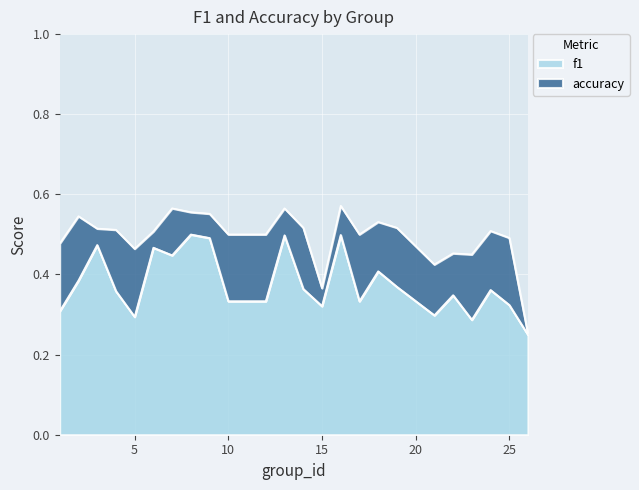

True or false: accuracy and f1 intersect in this chart.

False